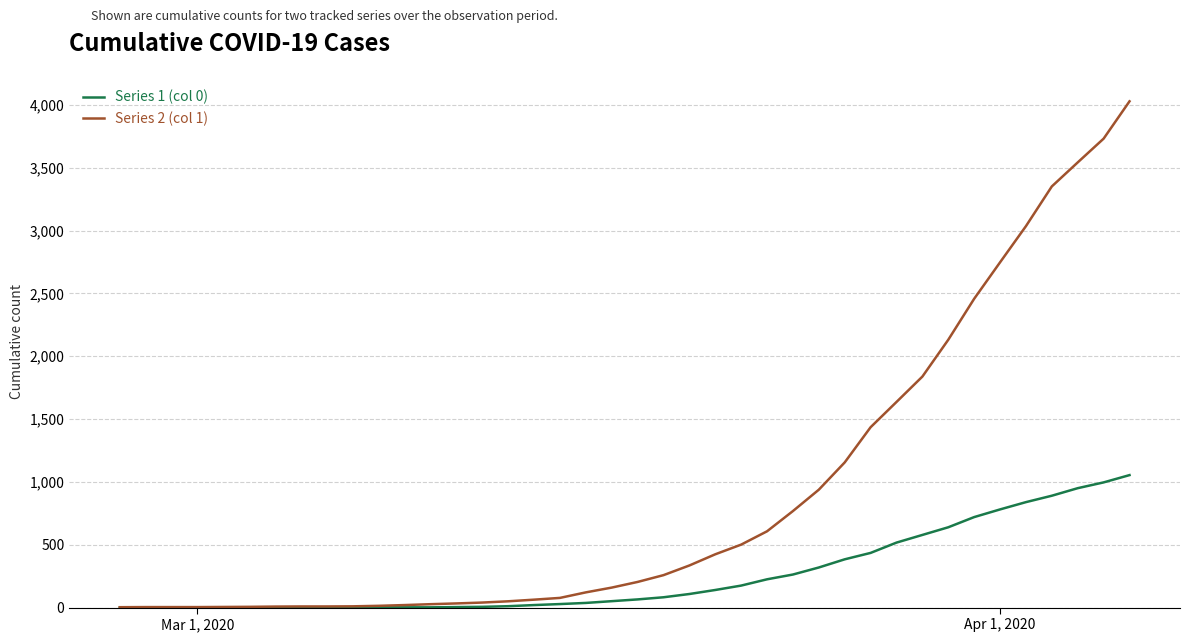

Rank the series by their average value, from lowest to highest.

Series 1 (col 0), Series 2 (col 1)